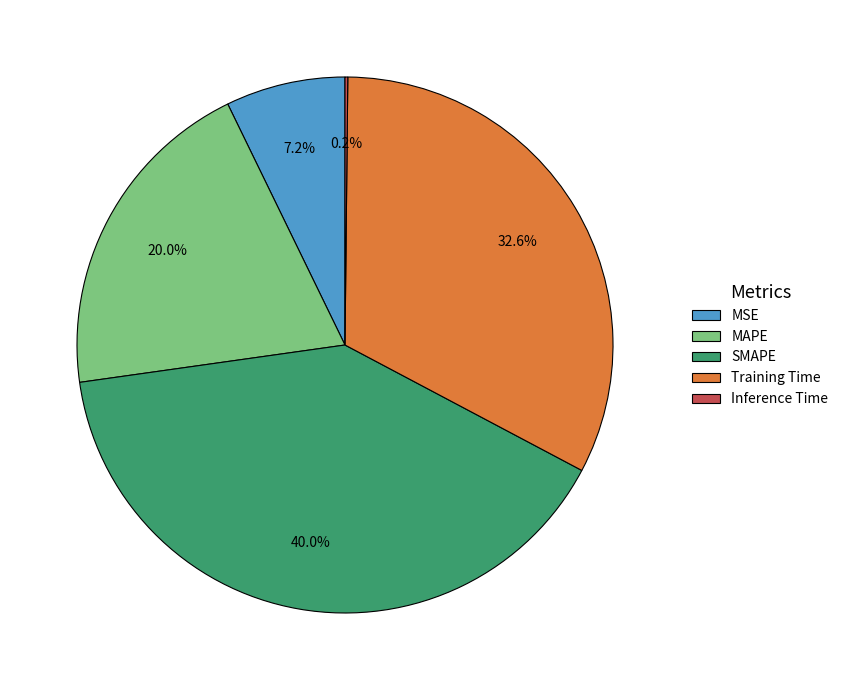

To the nearest percent, what portion does MAPE represent?

20%